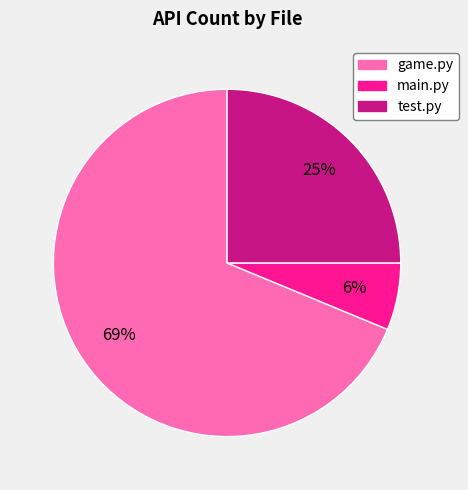

To the nearest percent, what percentage of the pie is game.py?

69%